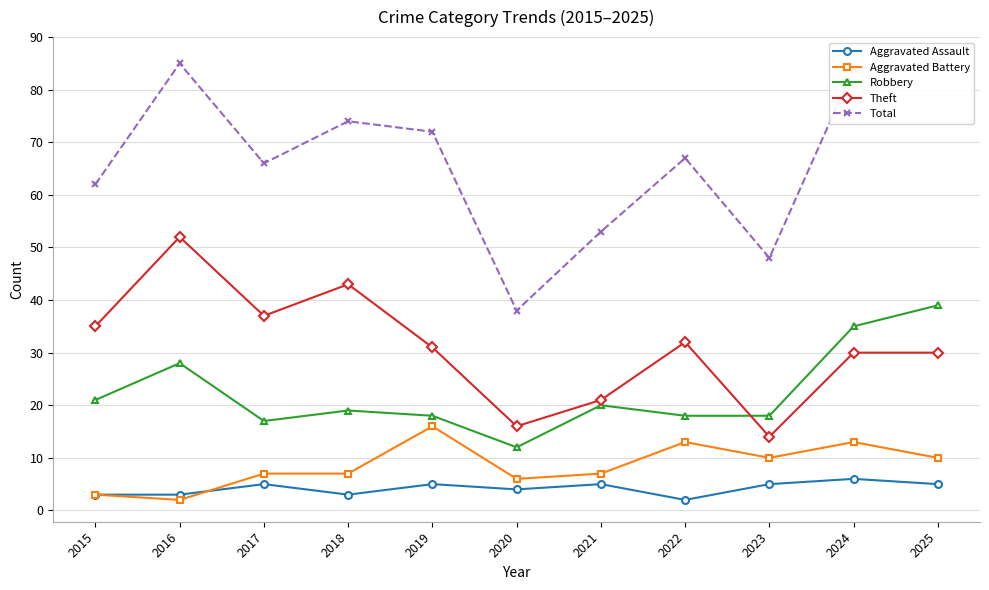

True or false: Robbery has a value of 34 at 2018.

False